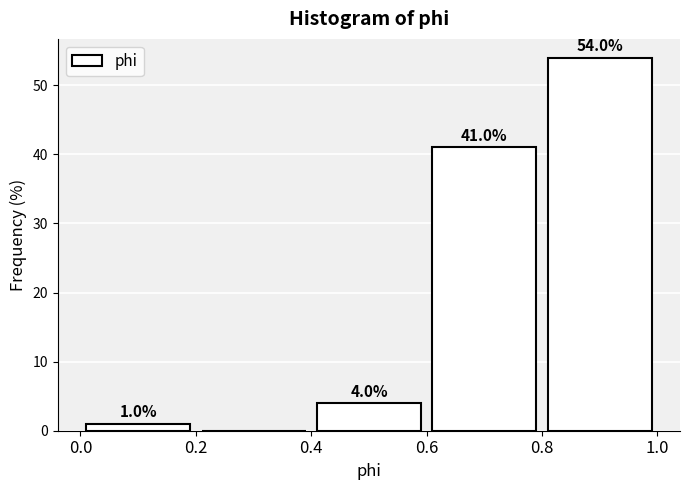

Over which range of the x-axis is the bar tallest?

0.8 to 1.0